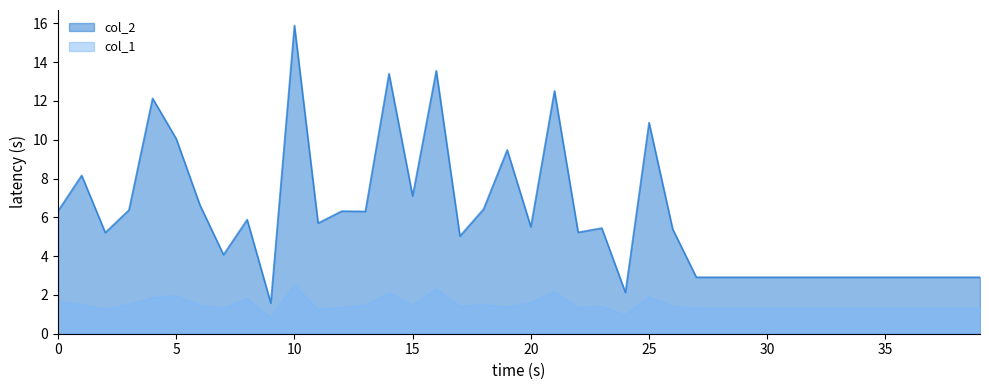

True or false: col_2 has more than 1 points higher than both neighbors.

True